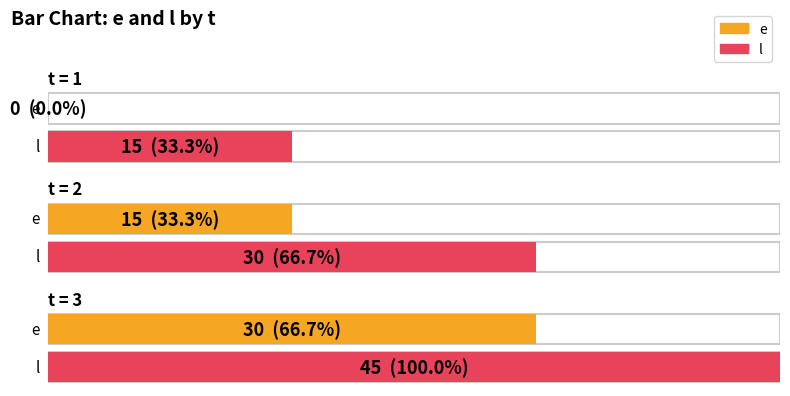

Reading left to right, extract all data points from this chart.

e: 0	15	30
l: 15	30	45